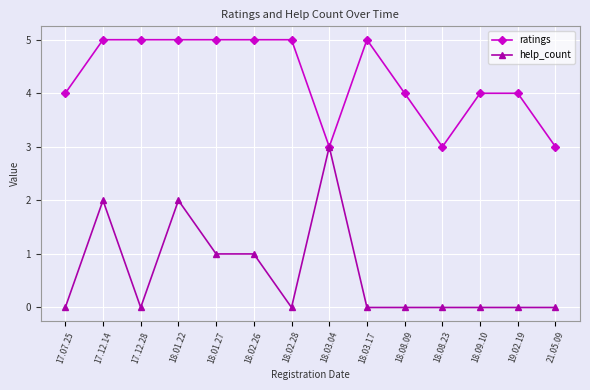

Reading left to right, extract all data points from this chart.

ratings: 17.07.25=4	17.12.14=5	17.12.28=5	18.01.22=5	18.01.27=5	18.02.26=5	18.02.28=5	18.03.04=3	18.03.17=5	18.08.09=4	18.08.23=3	18.09.10=4	19.02.19=4	21.05.09=3
help_count: 17.07.25=0	17.12.14=2	17.12.28=0	18.01.22=2	18.01.27=1	18.02.26=1	18.02.28=0	18.03.04=3	18.03.17=0	18.08.09=0	18.08.23=0	18.09.10=0	19.02.19=0	21.05.09=0